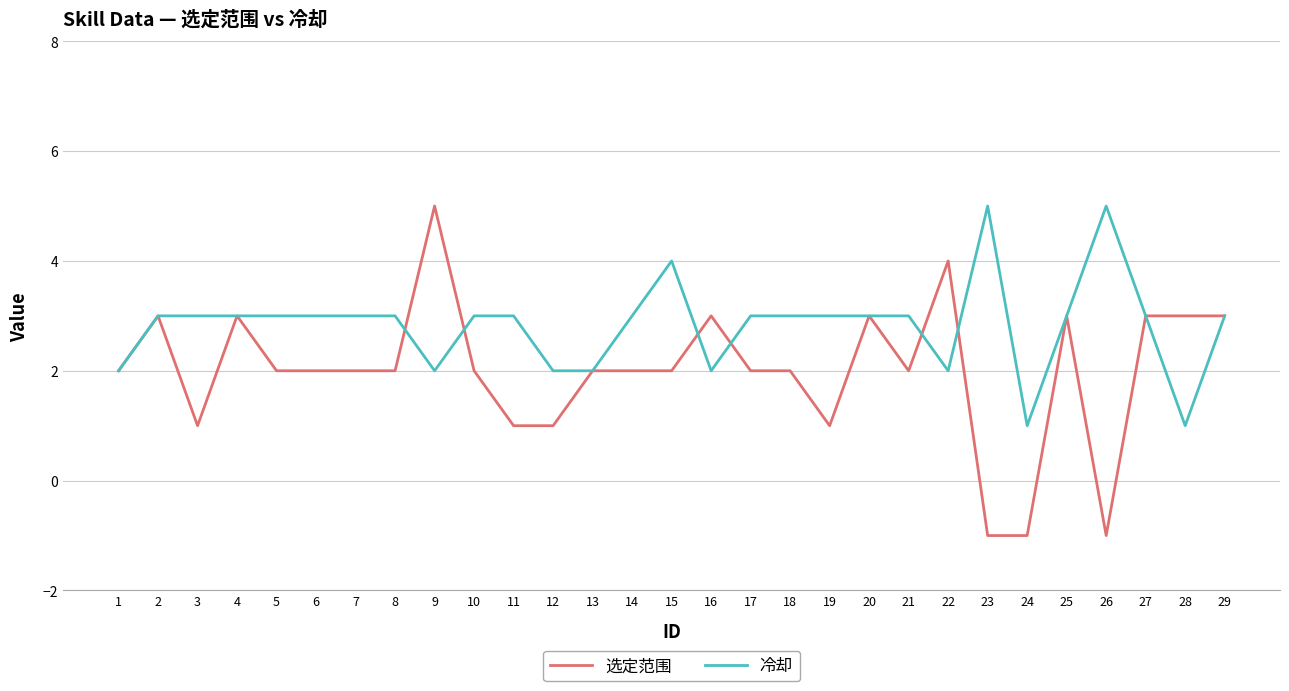

Does the chart display data point markers on the line(s)?

No